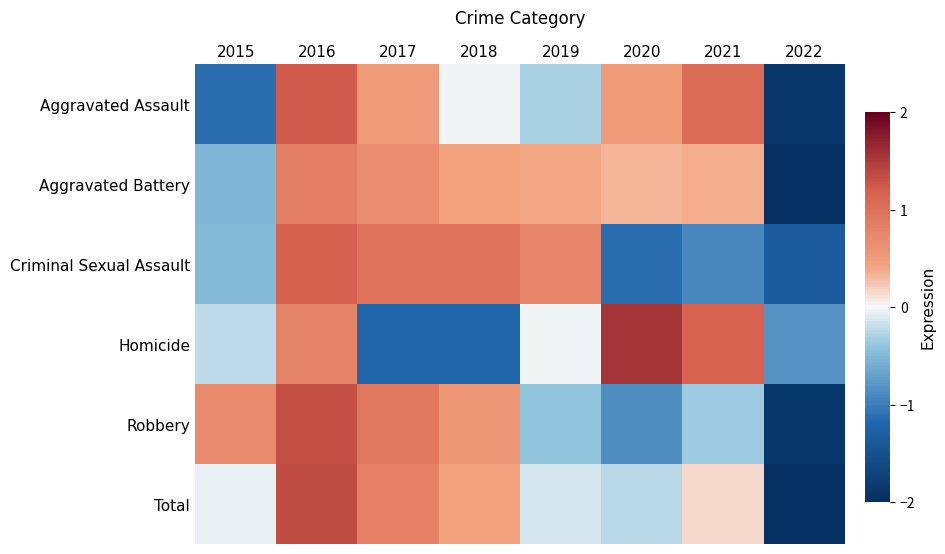

Reading right to left, transcribe all the data shown in this chart.

Aggravated Assault: 2022=-1.9	2021=1.0	2020=0.5	2019=-0.3	2018=-0.0	2017=0.5	2016=1.2	2015=-1.1
Aggravated Battery: 2022=-2.5	2021=0.4	2020=0.3	2019=0.4	2018=0.4	2017=0.7	2016=0.8	2015=-0.5
Criminal Sexual Assault: 2022=-1.3	2021=-0.9	2020=-1.1	2019=0.8	2018=1.0	2017=1.0	2016=1.2	2015=-0.5
Homicide: 2022=-0.8	2021=1.2	2020=1.6	2019=-0.0	2018=-1.2	2017=-1.2	2016=0.8	2015=-0.2
Robbery: 2022=-1.9	2021=-0.4	2020=-0.9	2019=-0.4	2018=0.6	2017=0.9	2016=1.3	2015=0.7
Total: 2022=-2.3	2021=0.1	2020=-0.2	2019=-0.1	2018=0.4	2017=0.8	2016=1.3	2015=-0.0